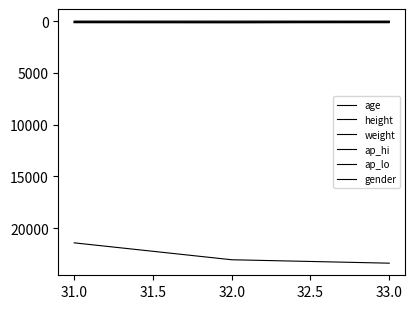

How many lines are shown in the chart?

6